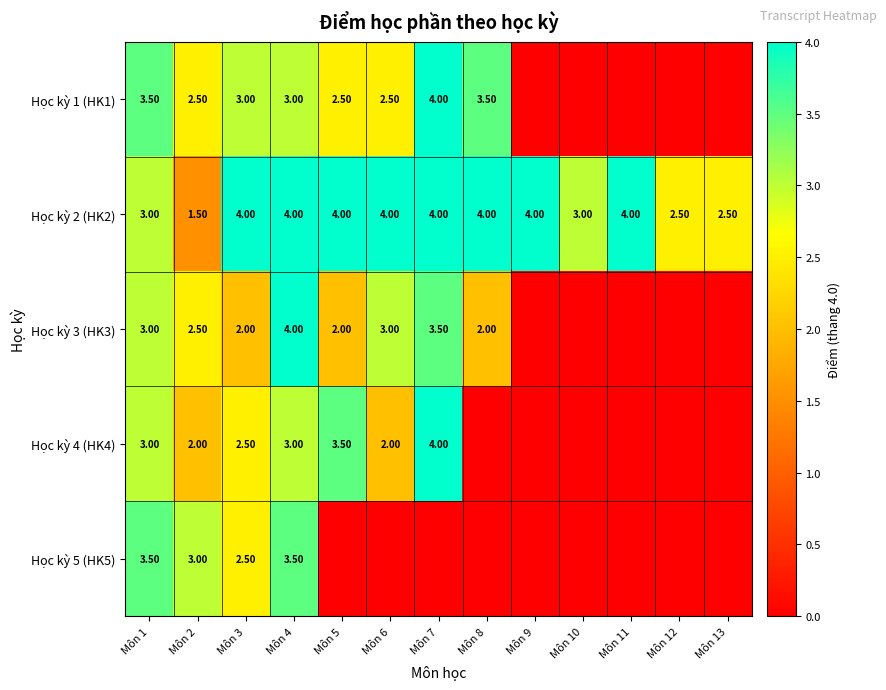

The Học kỳ 1 (HK1) series shows 3.6 at Môn 6. True or false?

False